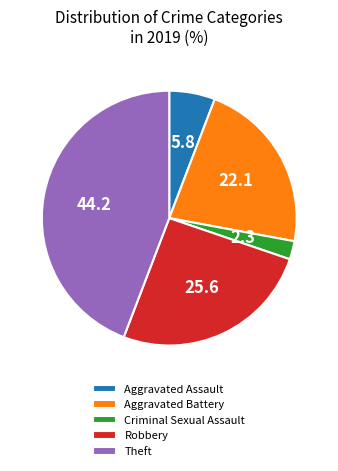

Rank the categories by value from highest to lowest.

Theft, Robbery, Aggravated Battery, Aggravated Assault, Criminal Sexual Assault